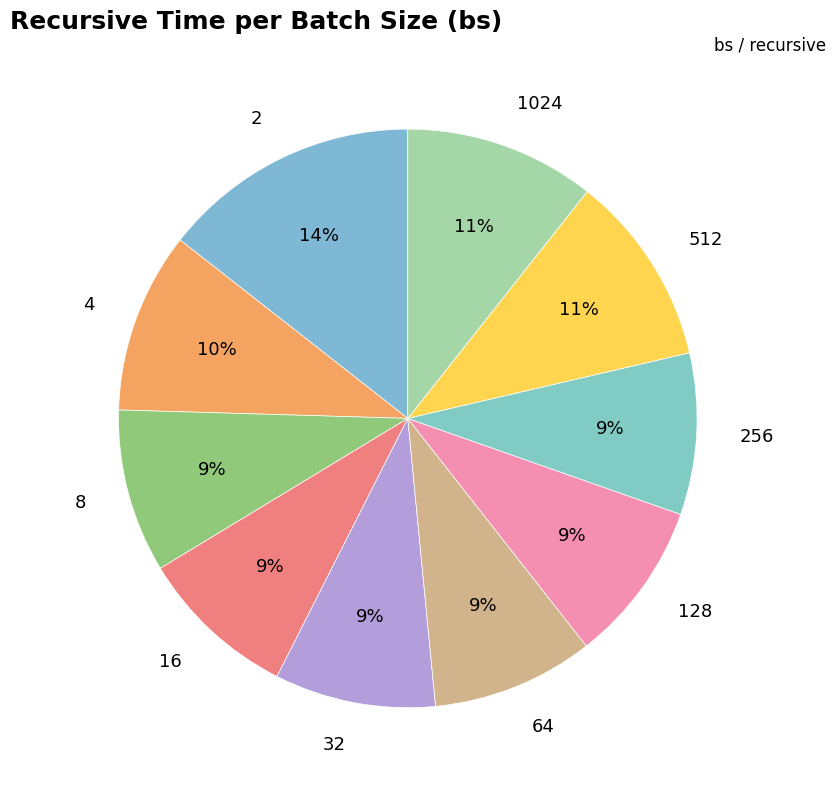

Is the sum of 8 and 32 greater than half?

No